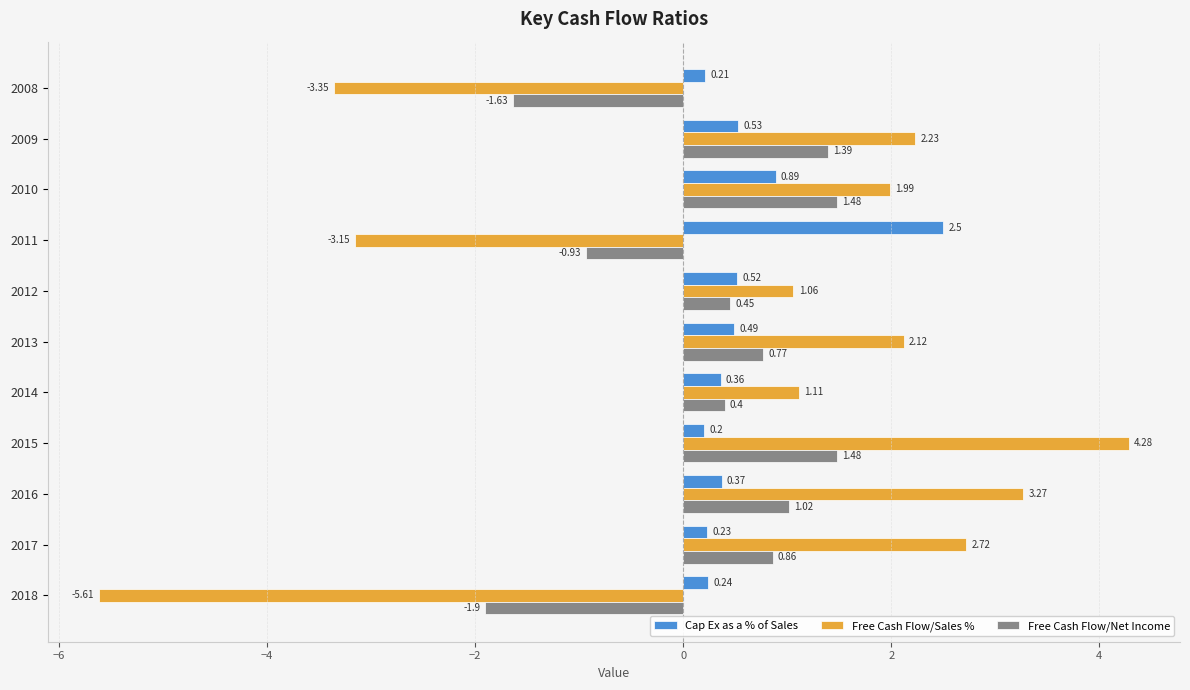

Which label corresponds to the largest value in the chart?

2015